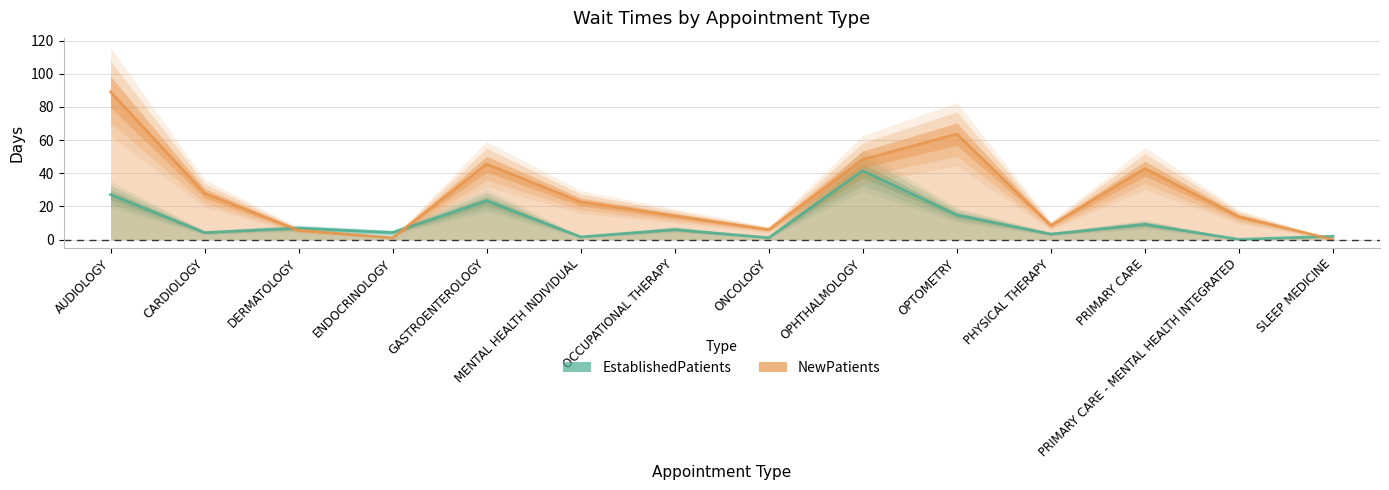

The value of NewPatients at SLEEP MEDICINE is -30.4. True or false?

False